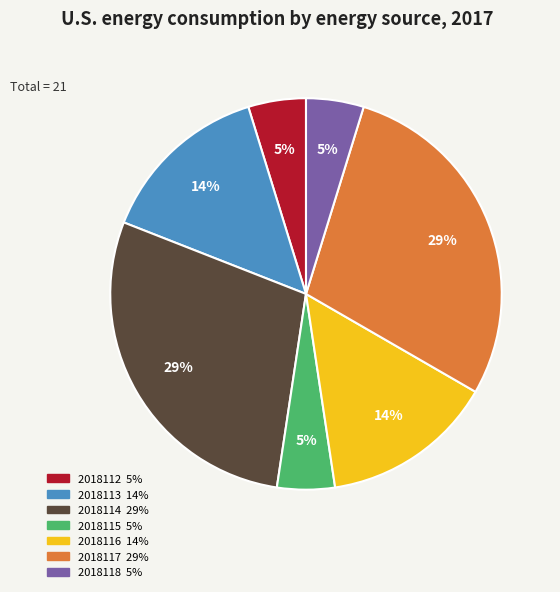

What percentage is the 2018118 slice, to the nearest percent?

5%